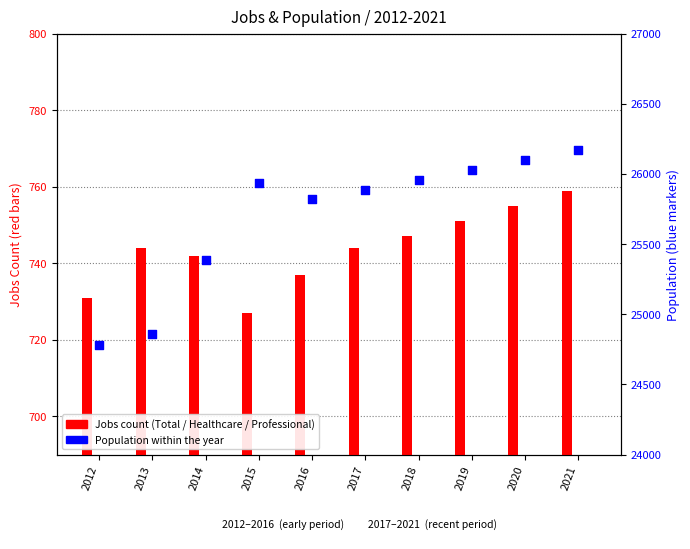

What is the ratio of the value at 2013 to the value at 2019?

1.0